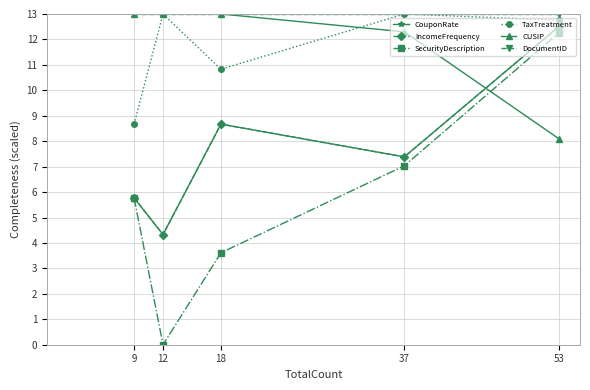

What is the maximum value shown in the chart?

13.0